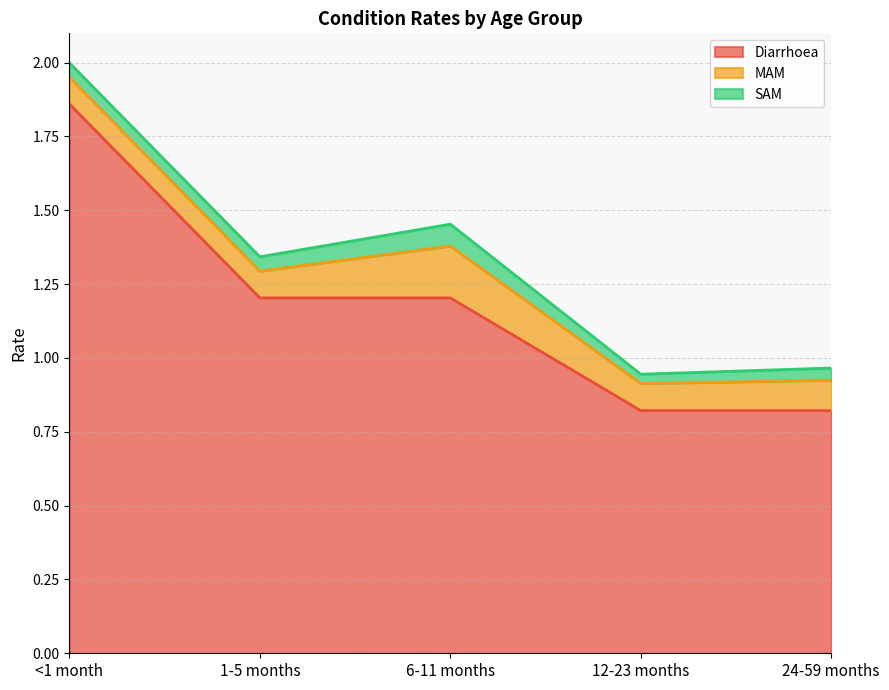

Is the value of Diarrhoea at 12-23 months greater than the value of SAM at 1-5 months?

Yes